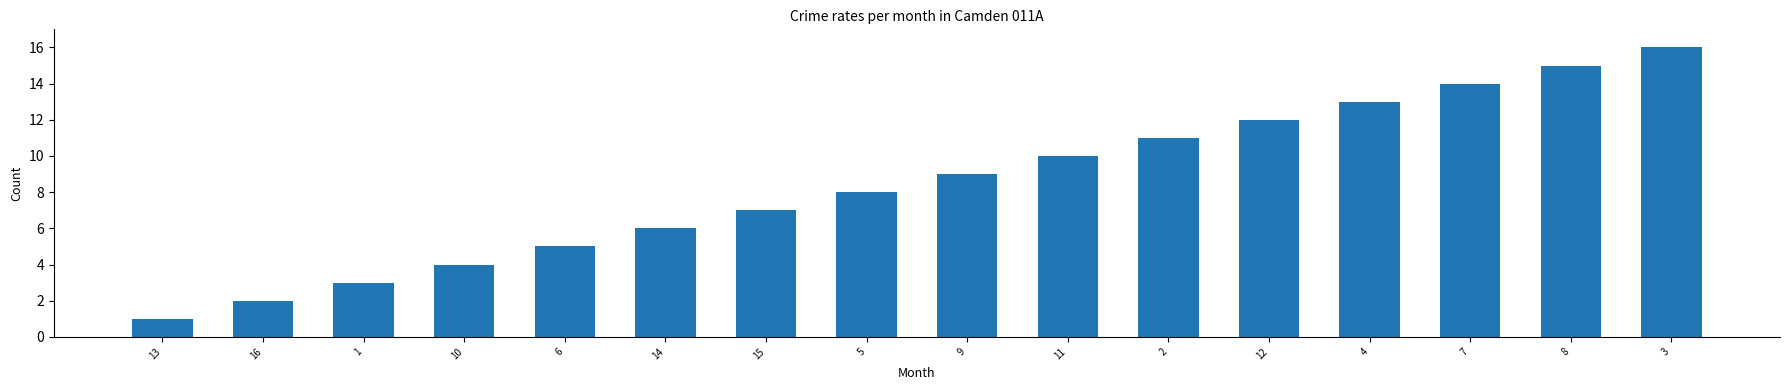

True or false: the data shows 1 at 13.

True